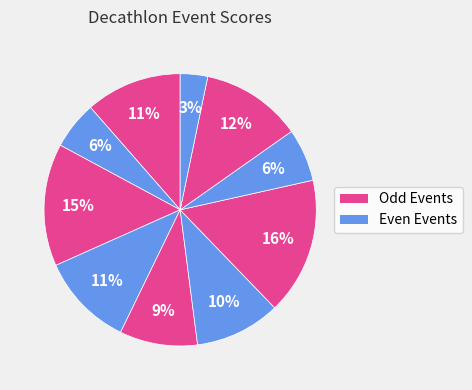

How many segments does this pie chart have?

10